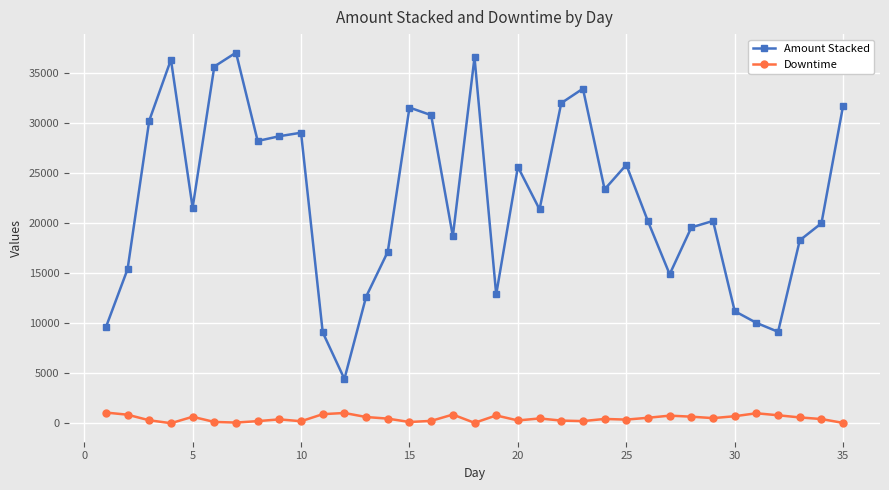

Rank the series by their average value, from lowest to highest.

Downtime, Amount Stacked